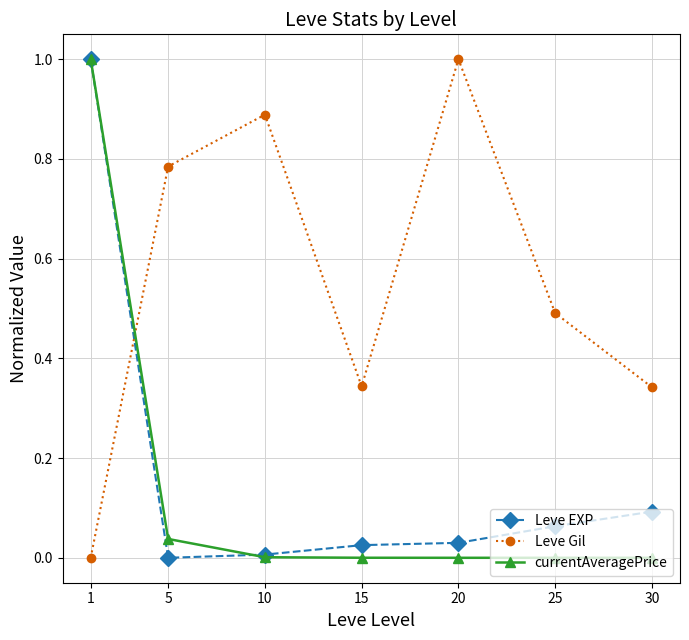

The value of currentAveragePrice at 10 is 0.0. True or false?

True